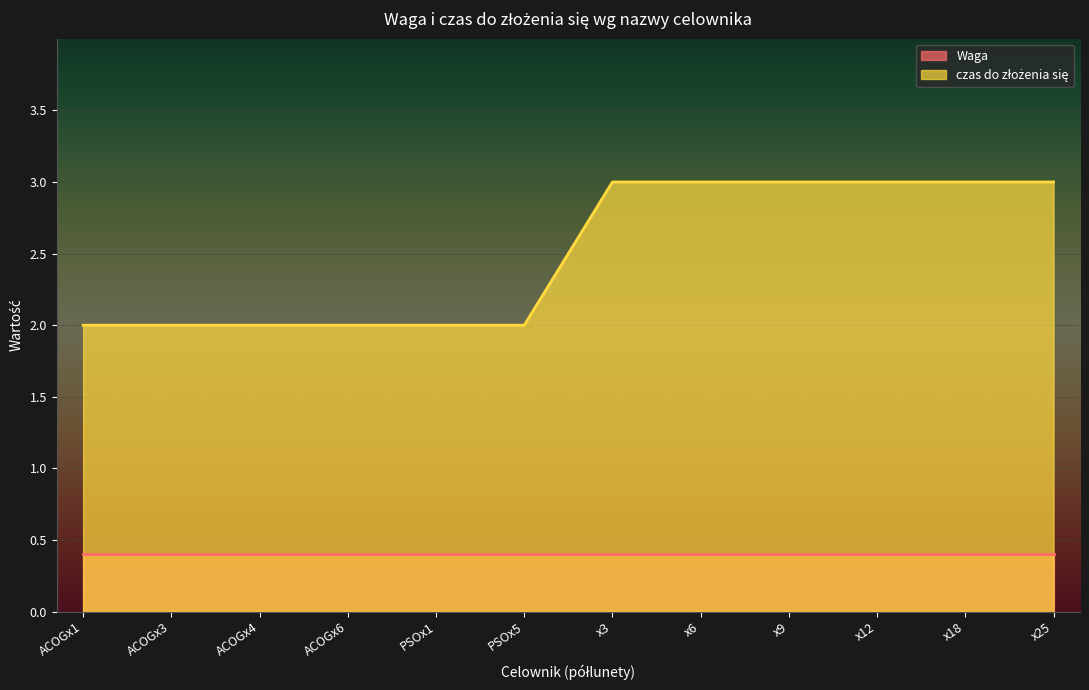

How many values are between 2 and 3?

12